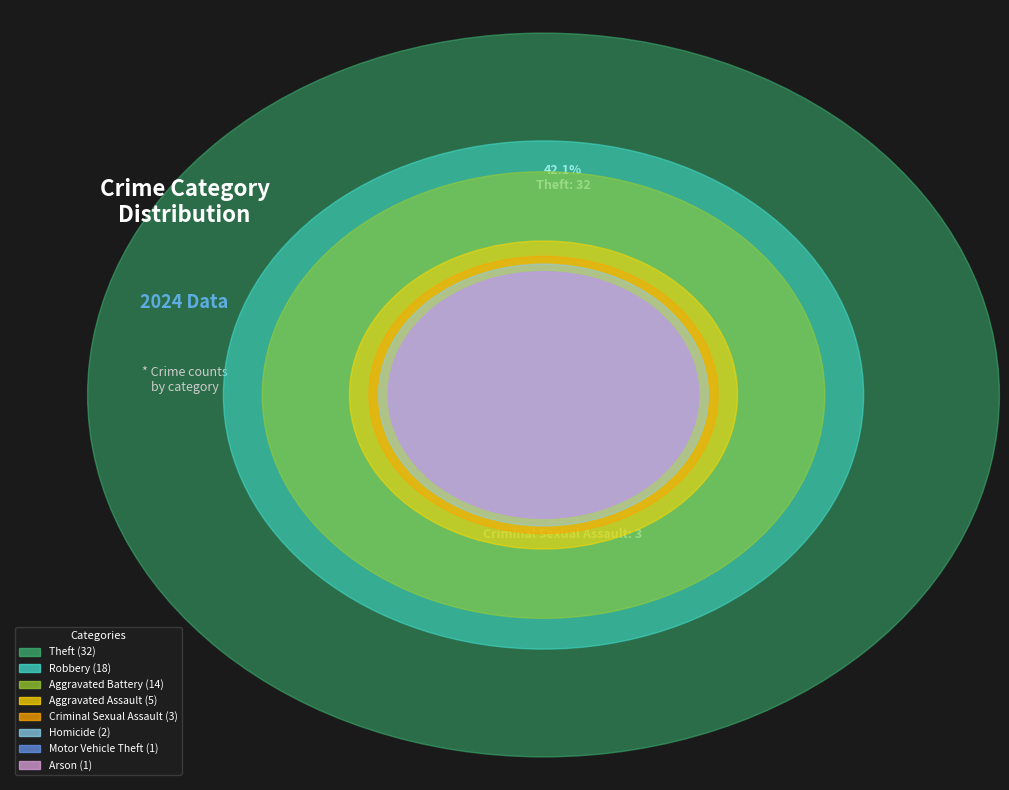

True or false: Criminal Sexual Assault accounts for 12% of the total.

False